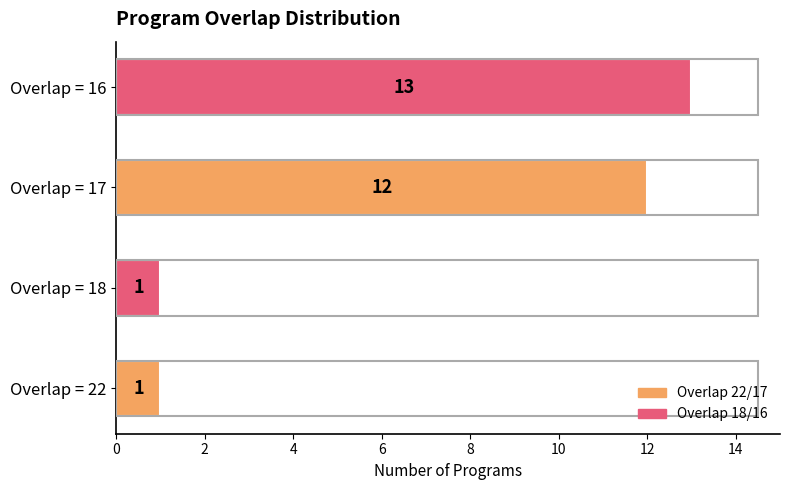

What is the average value?

7